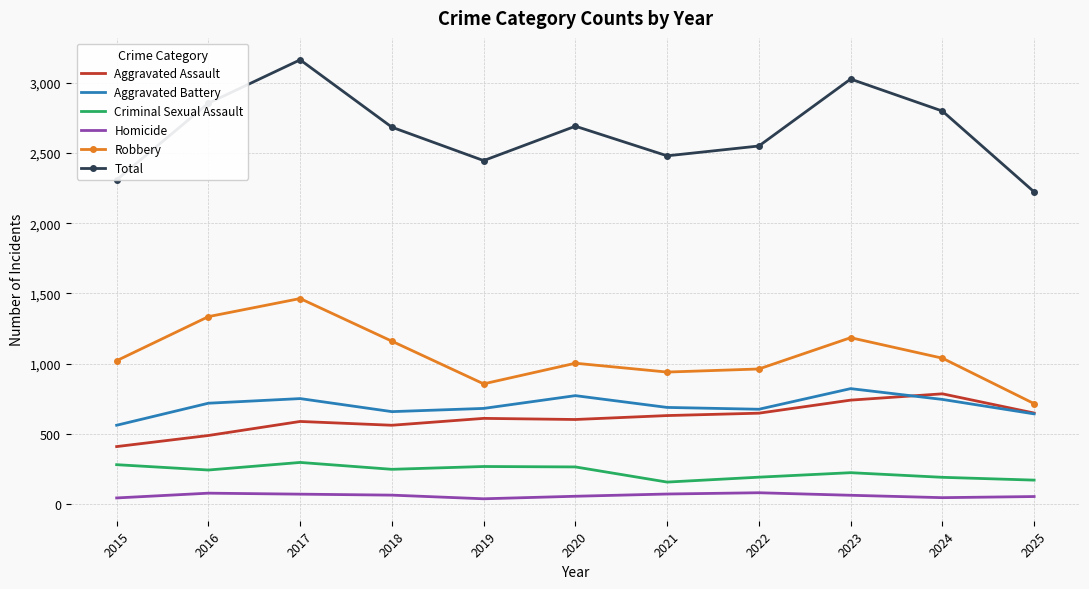

What are all the series names shown in the legend?

Aggravated Assault, Aggravated Battery, Criminal Sexual Assault, Homicide, Robbery, Total